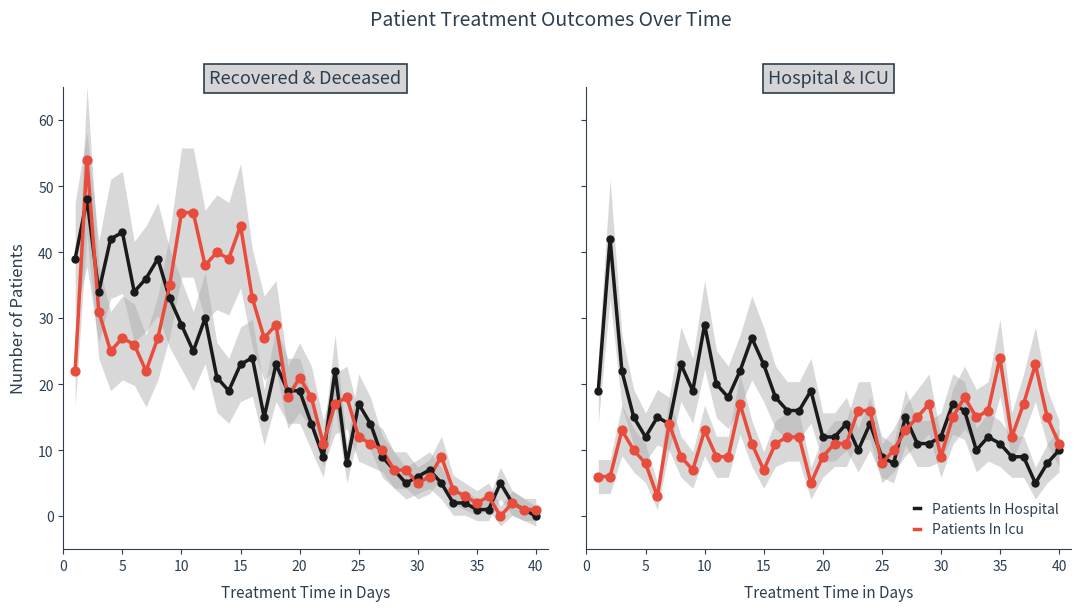

Which series contains the highest Y value?

Recovered Patients